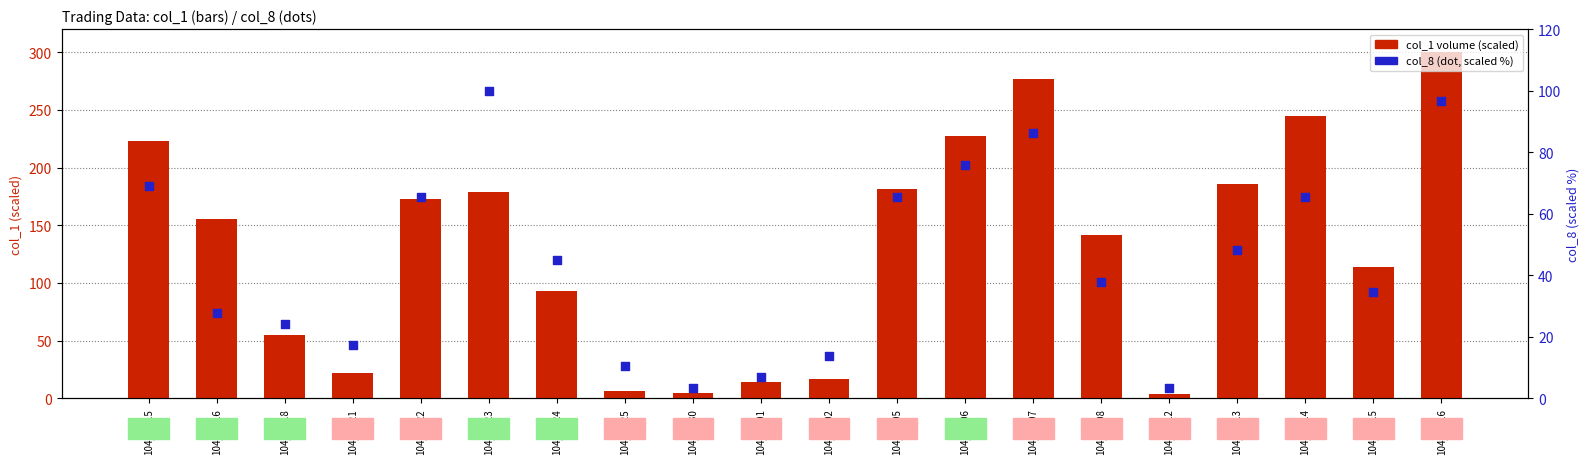

At which category is the sum across all series the highest?

104/10/16